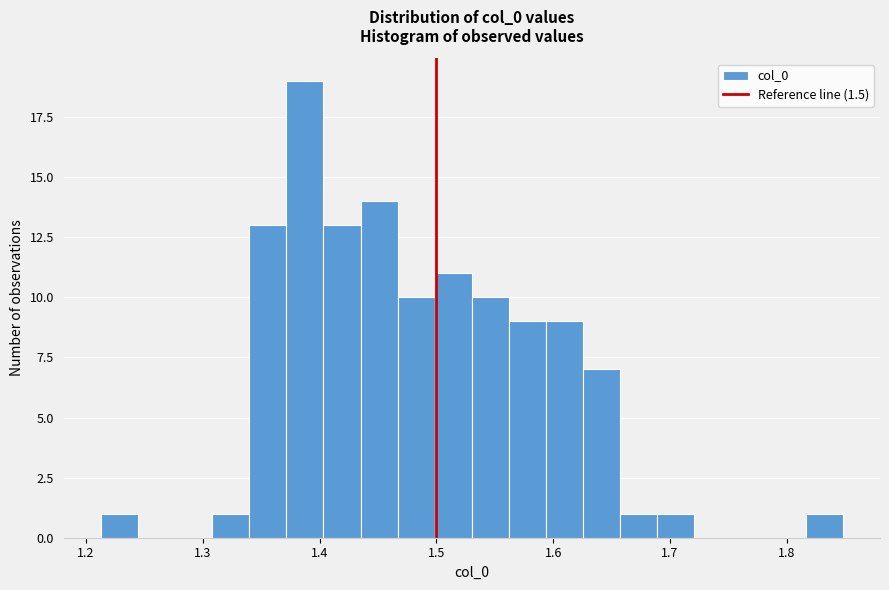

Read against the x-axis, roughly where is the centre of the tallest bar?

1.39